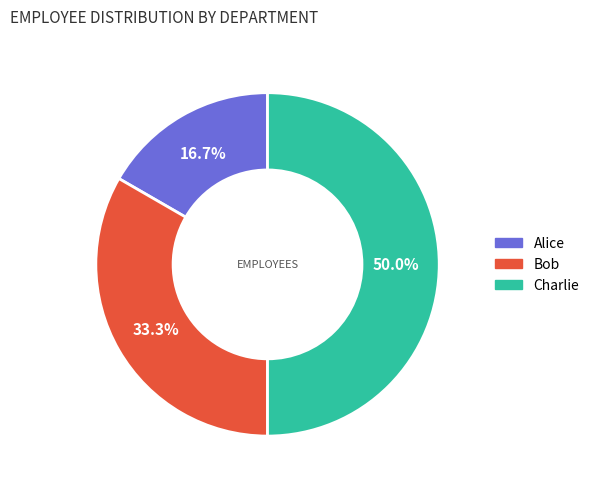

What percentage do Alice and Charlie together represent?

66.7%